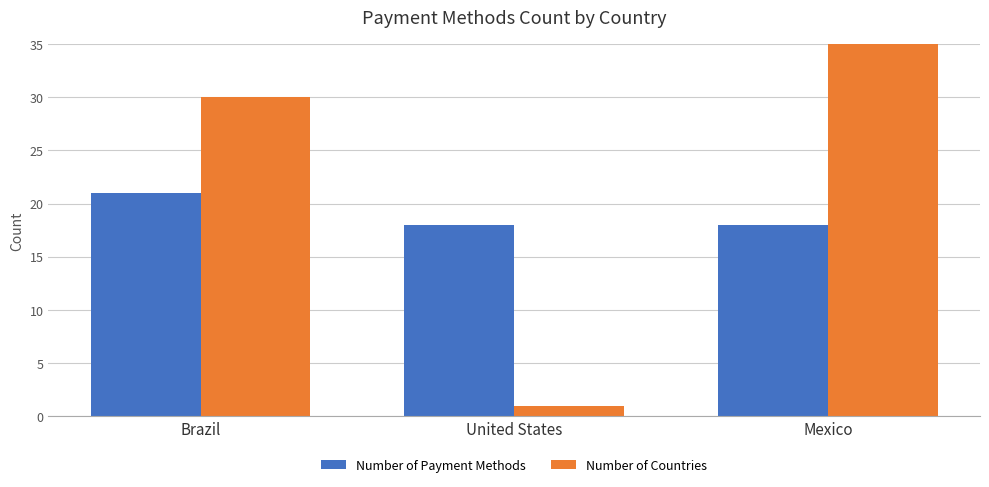

What are all the series names shown in the legend?

Number of Payment Methods, Number of Countries